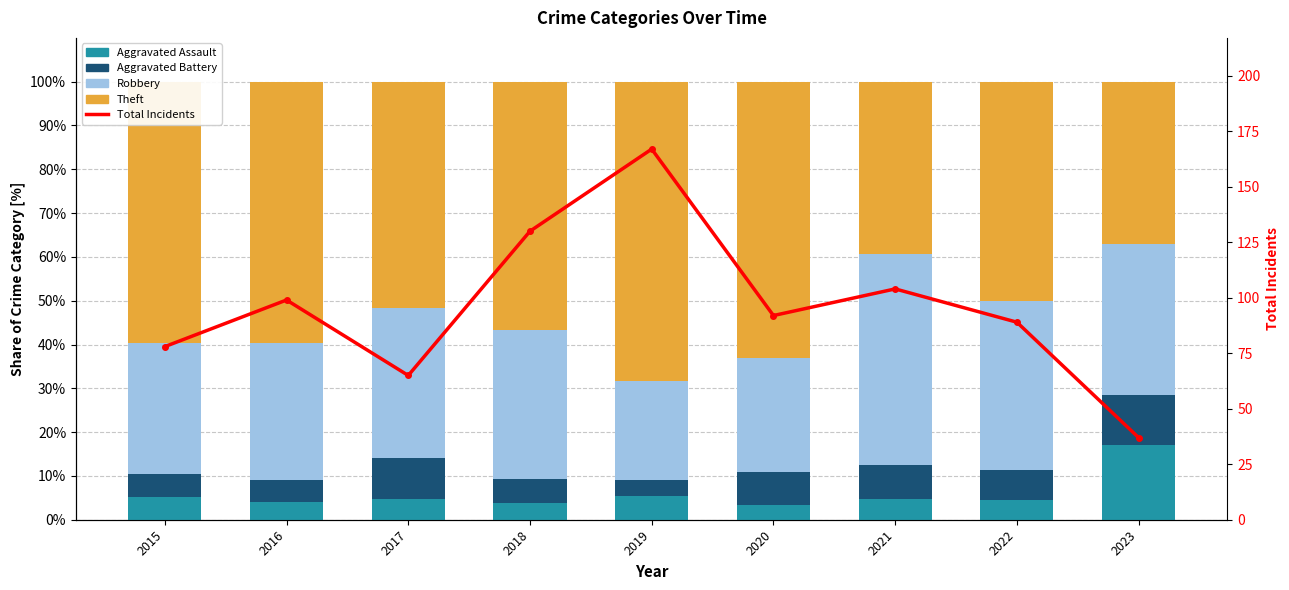

Reading right to left, list all the values displayed in this chart.

Aggravated Assault: 17.1	4.5	4.8	3.3	5.4	3.9	4.7	4.0	5.2
Aggravated Battery: 11.4	6.8	7.7	7.6	3.6	5.4	9.4	5.1	5.2
Robbery: 34.3	38.6	48.1	26.1	22.8	34.1	34.4	31.3	29.9
Theft: 37.1	50.0	39.4	63.0	68.3	56.6	51.6	59.6	59.7
Total Incidents: 37.0	89.0	104.0	92.0	167.0	130.0	65.0	99.0	78.0